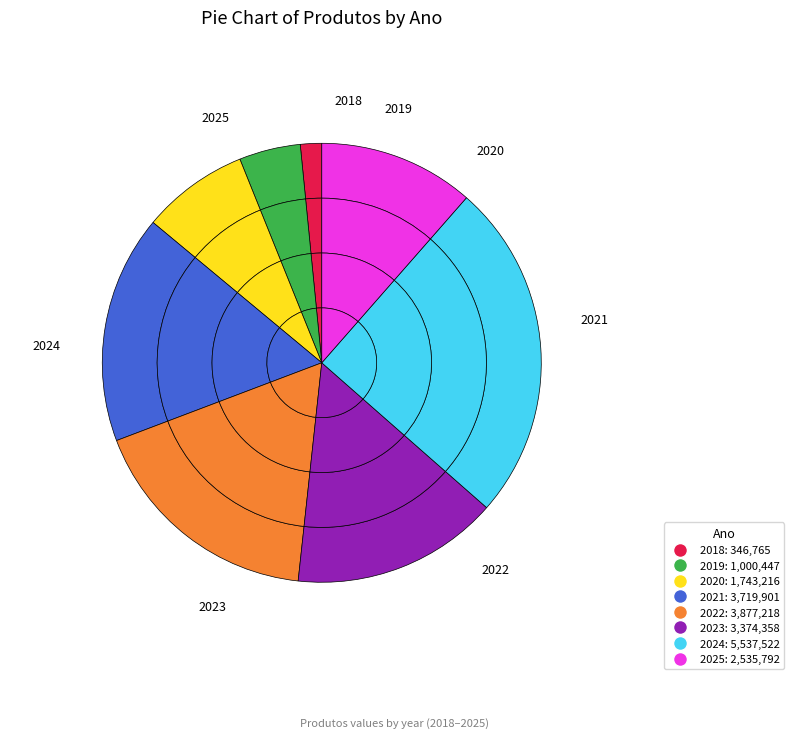

Is there any slice that represents more than half of the pie?

No